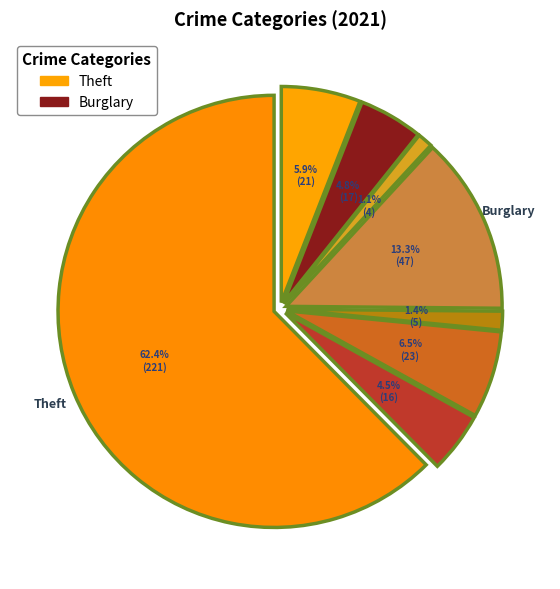

Count the number of slices in the pie.

9